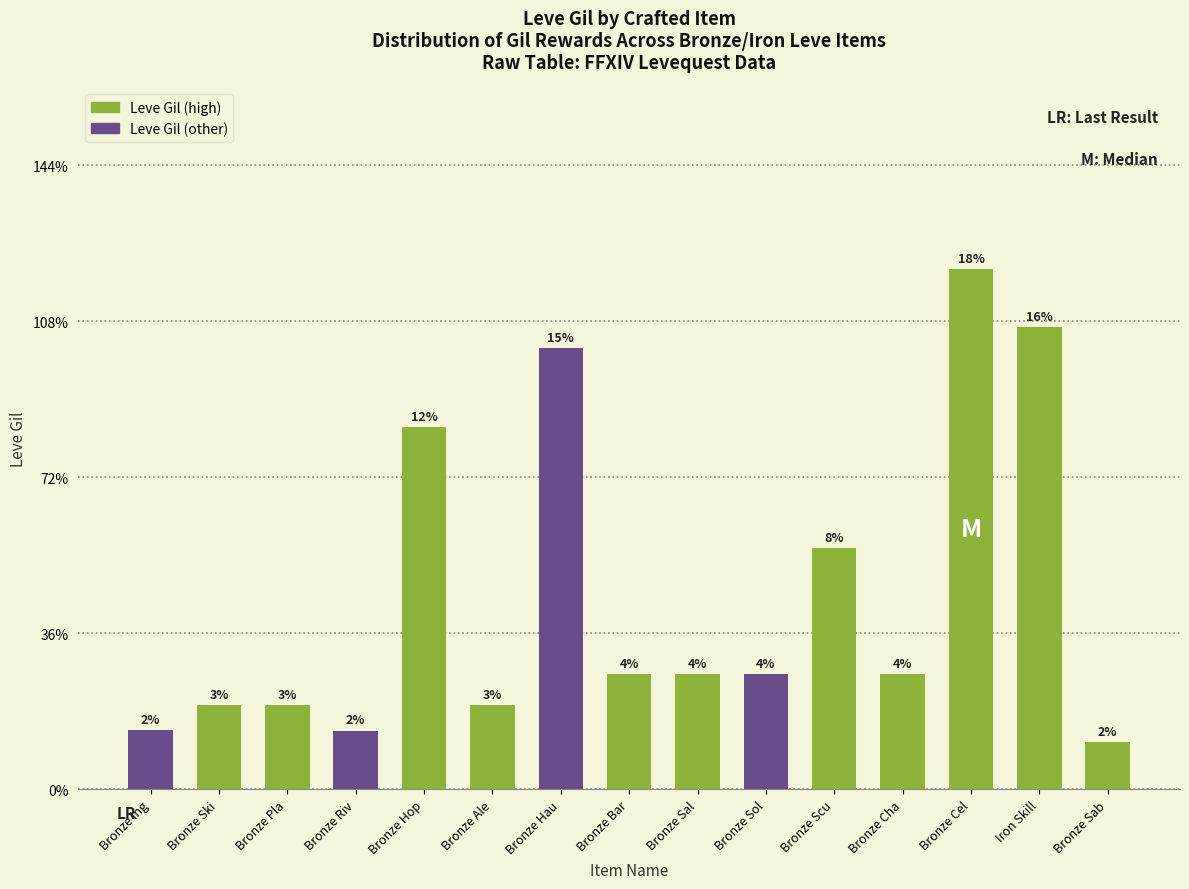

Are the bars horizontal?

No